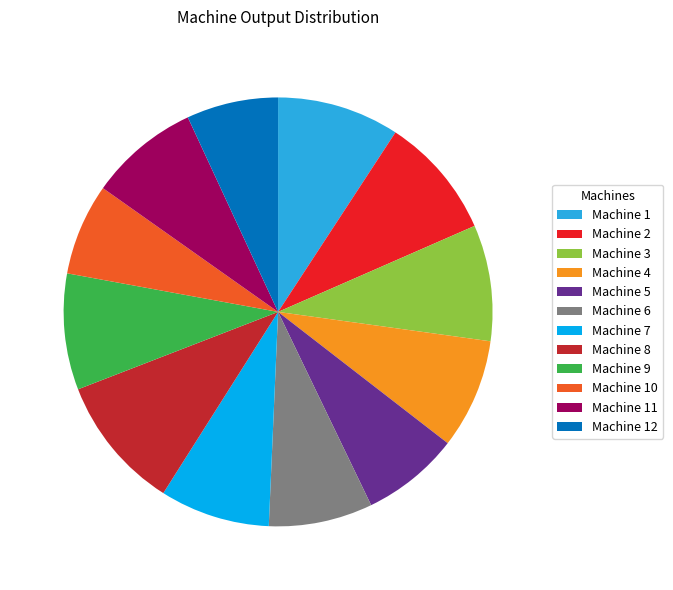

Is there any slice that represents more than half of the pie?

No